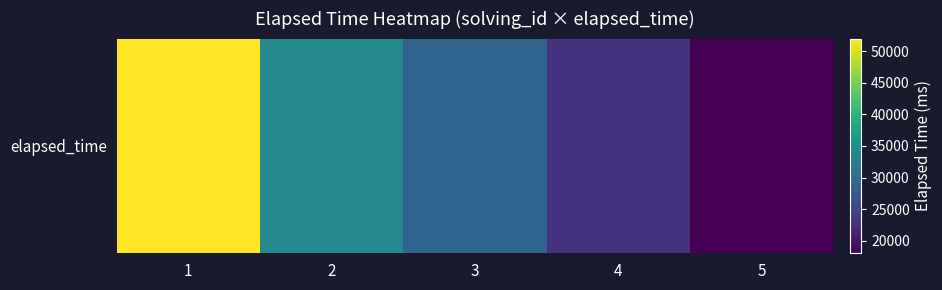

Read the value at 3, to the nearest 50.

29000